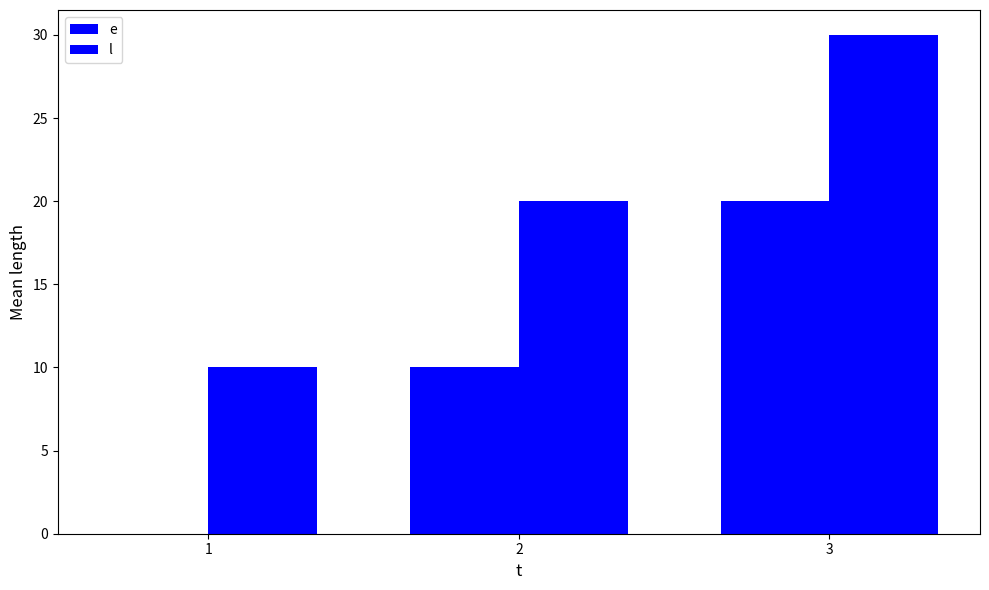

The e series shows 20 at 3. True or false?

True